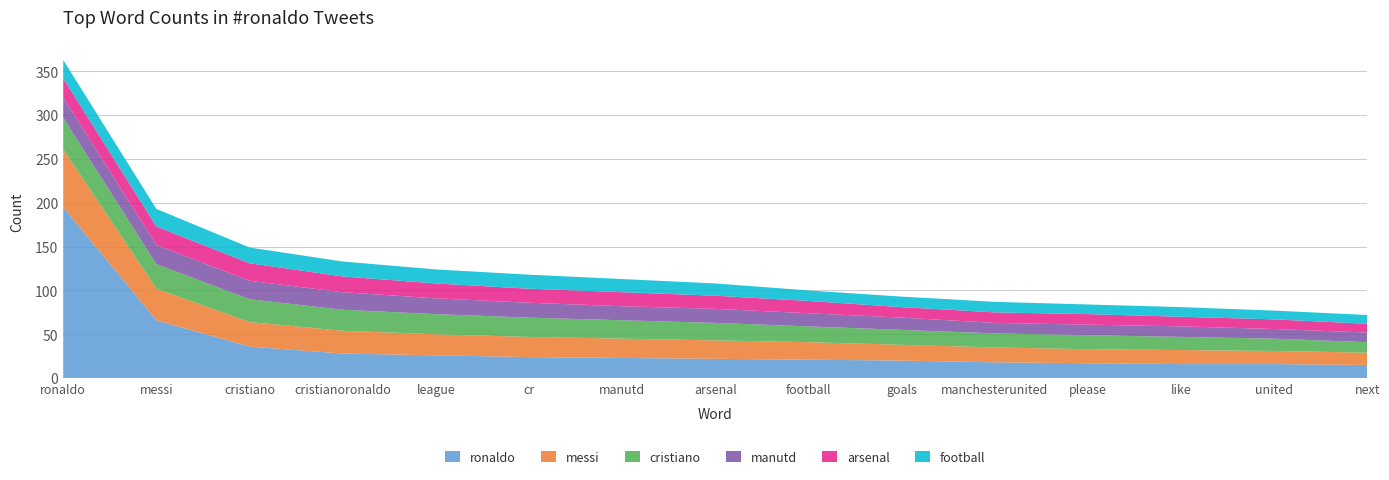

Reading right to left, extract all data points from this chart.

ronaldo: next=15	united=16	like=16	please=17	manchesterunited=18	goals=20	football=21	arsenal=22	manutd=23	cr=24	league=26	cristianoronaldo=28	cristiano=36	messi=66	ronaldo=195
messi: next=14	united=15	like=16	please=16	manchesterunited=17	goals=18	football=20	arsenal=21	manutd=22	cr=23	league=24	cristianoronaldo=26	cristiano=28	messi=36	ronaldo=66
cristiano: next=12	united=14	like=15	please=16	manchesterunited=16	goals=17	football=18	arsenal=20	manutd=21	cr=22	league=23	cristianoronaldo=24	cristiano=26	messi=28	ronaldo=36
manutd: next=11	united=11	like=12	please=12	manchesterunited=12	goals=14	football=15	arsenal=16	manutd=16	cr=17	league=18	cristianoronaldo=20	cristiano=21	messi=22	ronaldo=23
arsenal: next=10	united=11	like=11	please=12	manchesterunited=12	goals=12	football=14	arsenal=15	manutd=16	cr=16	league=17	cristianoronaldo=18	cristiano=20	messi=21	ronaldo=22
football: next=10	united=10	like=11	please=11	manchesterunited=12	goals=12	football=12	arsenal=14	manutd=15	cr=16	league=16	cristianoronaldo=17	cristiano=18	messi=20	ronaldo=21